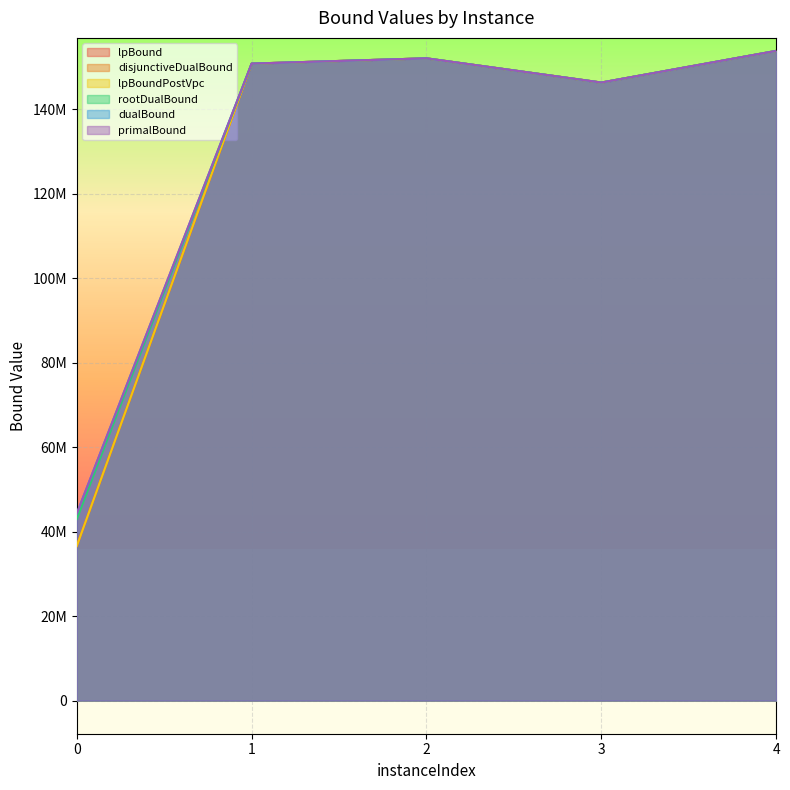

What is the difference between the maximum and minimum values in the disjunctiveDualBound series?

117186450.0